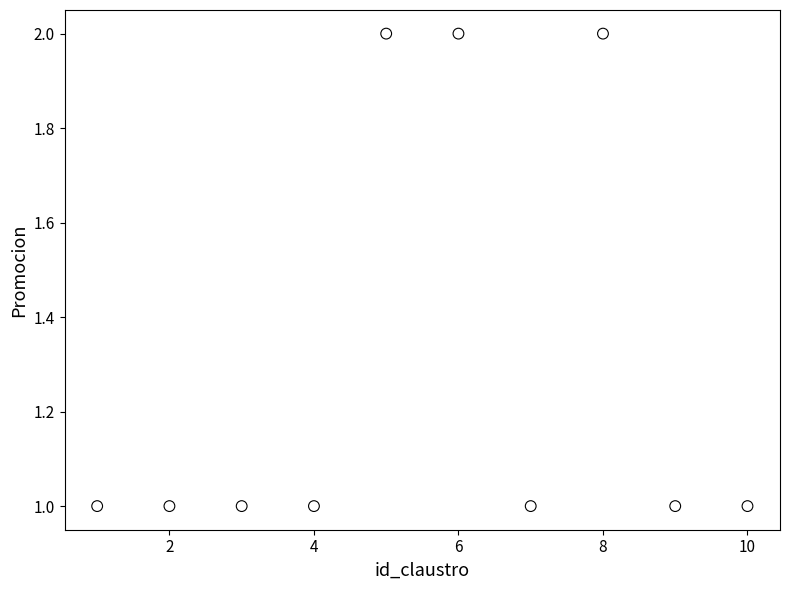

What is the average X value?

6